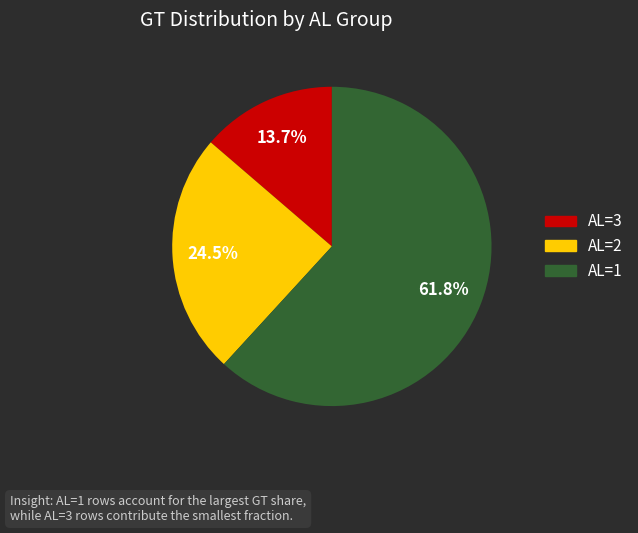

Is there a majority slice in this chart?

Yes